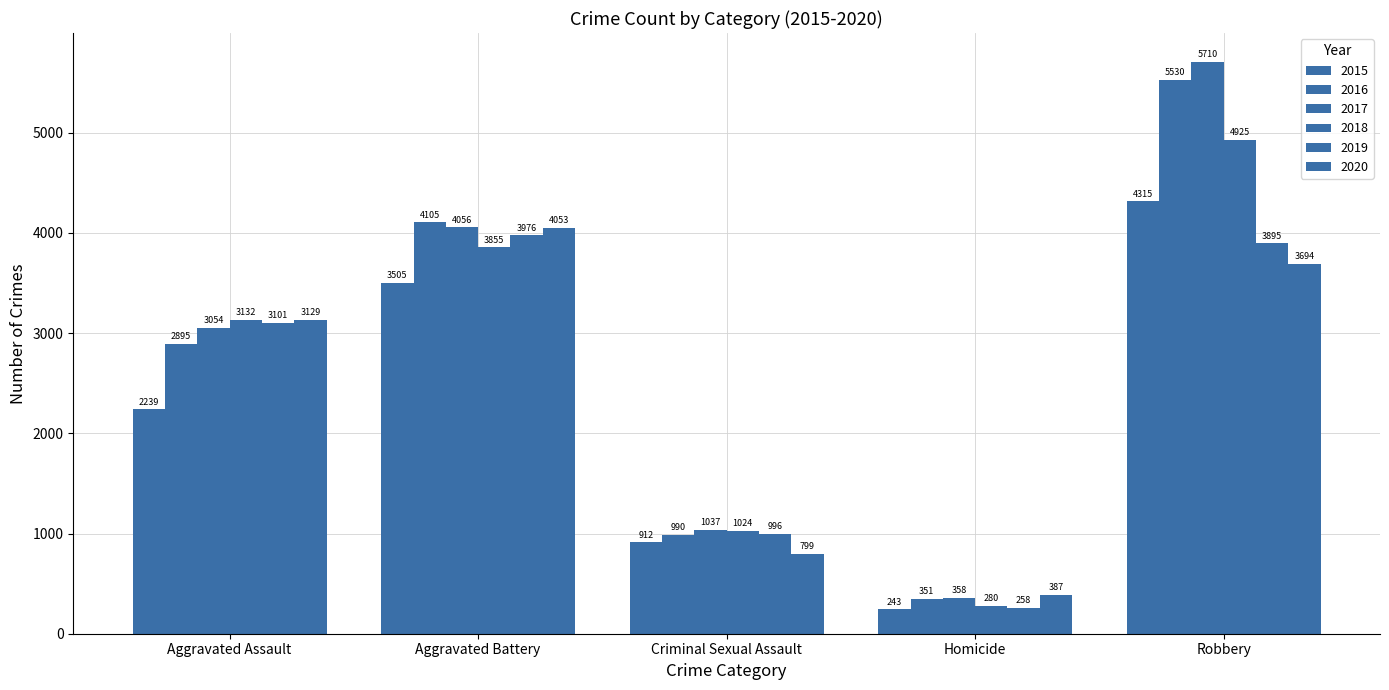

What is the label of the 1st bar from the left?

Aggravated Assault